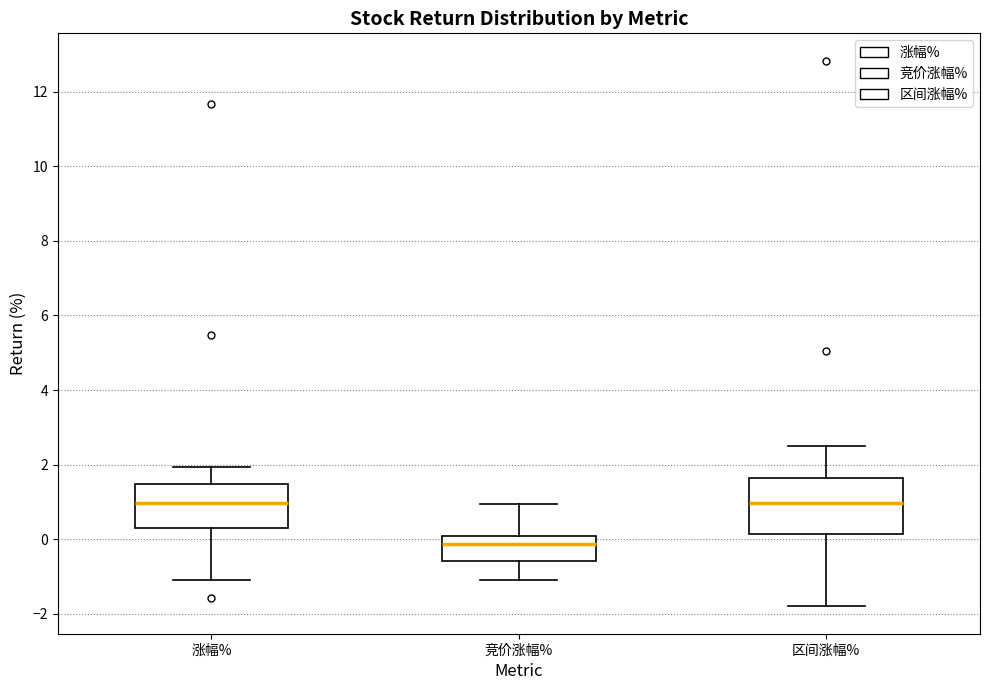

Reading left to right, transcribe this box plot: for each box, give where its median line is, the range the box spans, and where its two whiskers end, as read against the y-axis. The values are not printed on the chart, so give them approximately, as read against the axis.

涨幅%: median 1.0, box 0.4 to 1.4, whiskers -1.0 to 2.0
竞价涨幅%: median -0.2, box -0.6 to 0.2, whiskers -1.0 to 1.0
区间涨幅%: median 1.0, box 0.2 to 1.6, whiskers -1.8 to 2.6